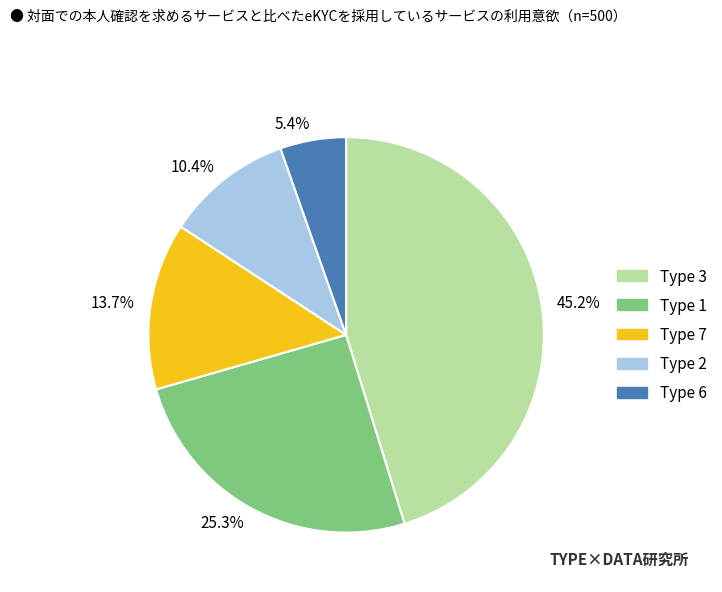

What is the smallest slice in the pie chart?

5.4%